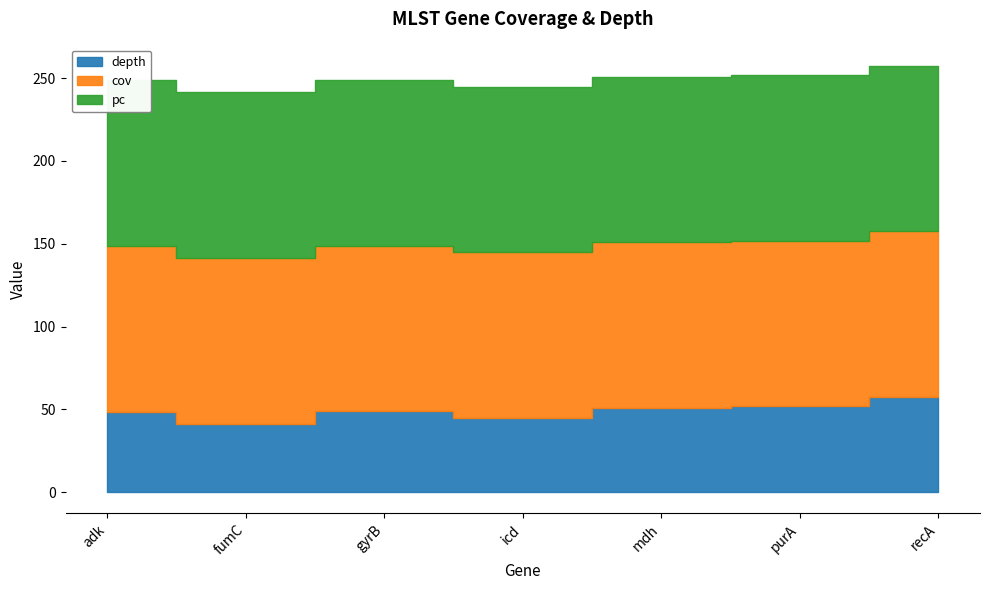

What is the maximum value for cov?

100.0